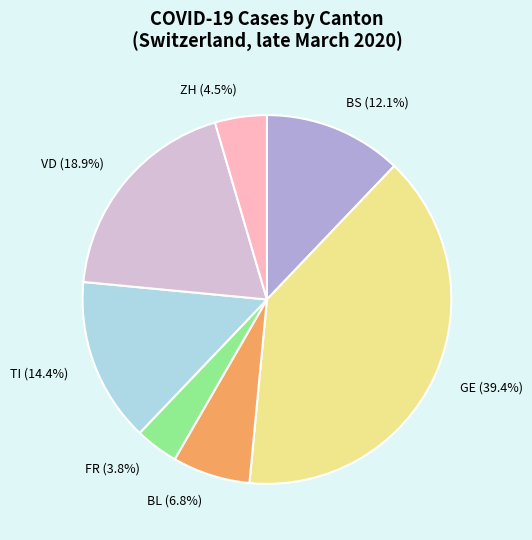

To the nearest percent, what is the difference between the largest and smallest slice percentages?

36%